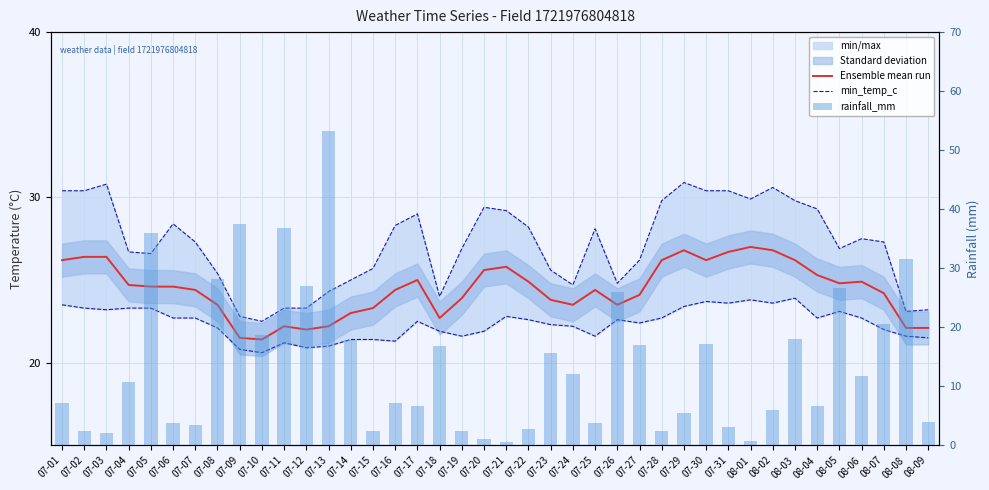

At which category does the chart reach its peak across all series?

07-13